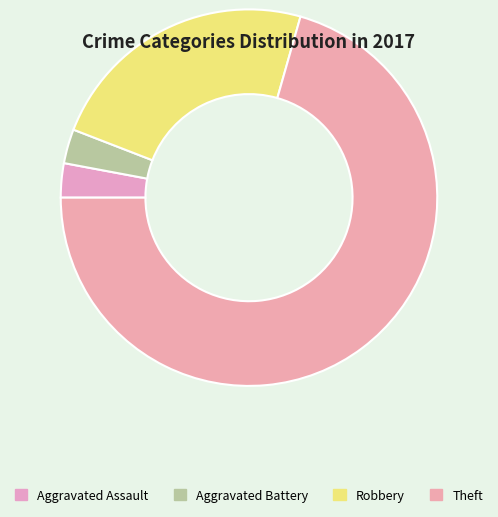

Which category has the smallest portion of the pie?

Aggravated Assault